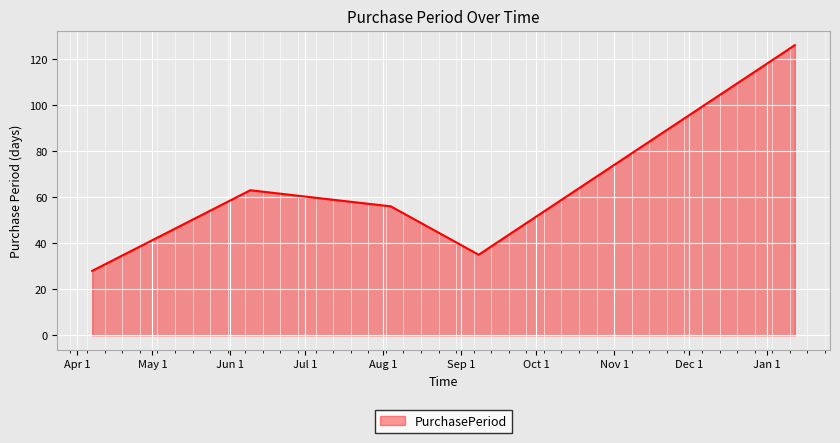

True or false: there are more than 0 points higher than both neighbors.

True